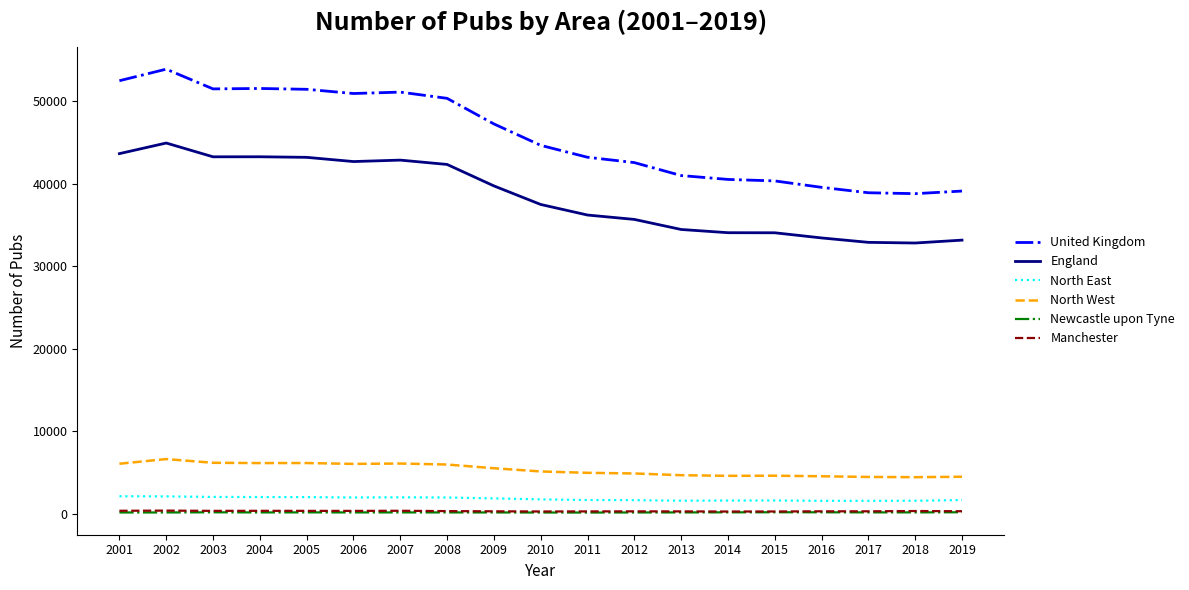

True or false: North East has more than 1 interior local peaks.

True